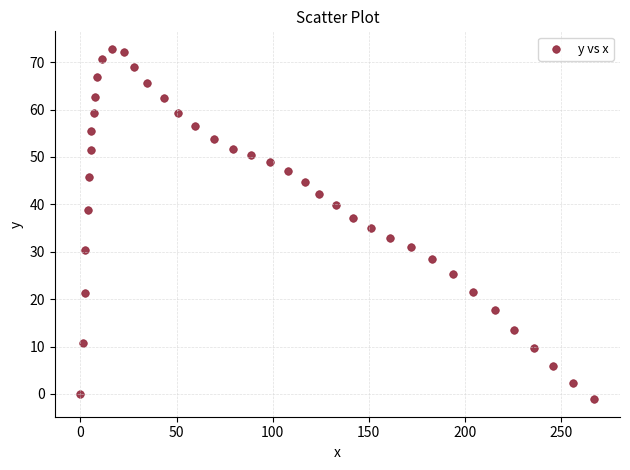

What is the range of Y values (max minus min)?

73.9